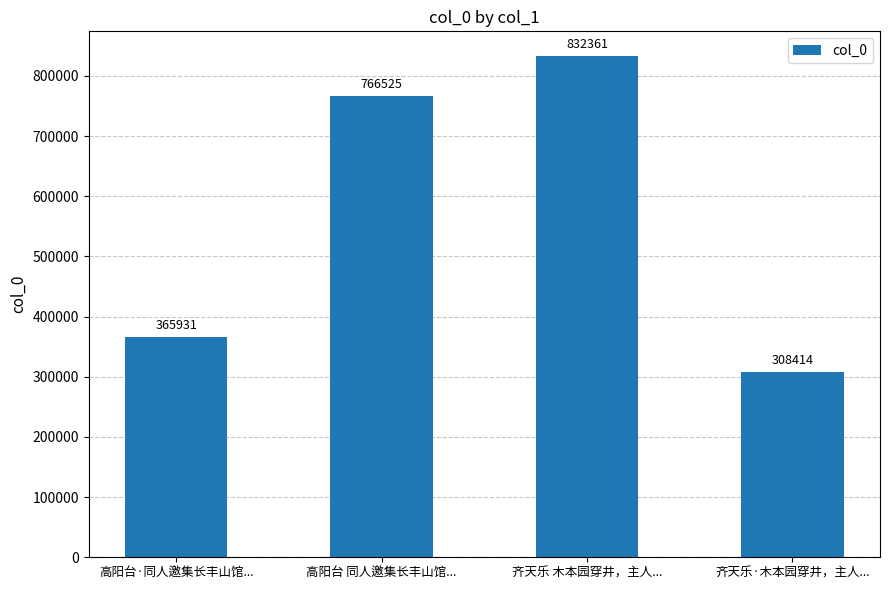

What is the ratio of the value at 高阳台·同人邀集长丰山馆... to the value at 齐天乐·木本园穿井，主人...?

1.2